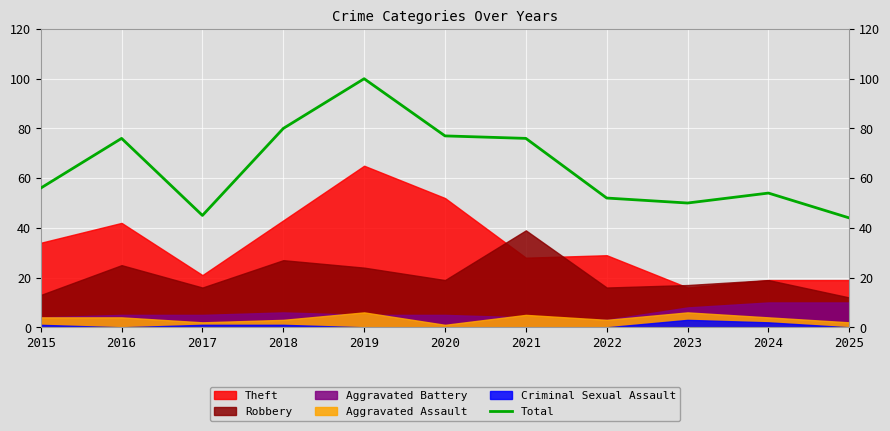

Is it true that the value at 2022 is 52?

True